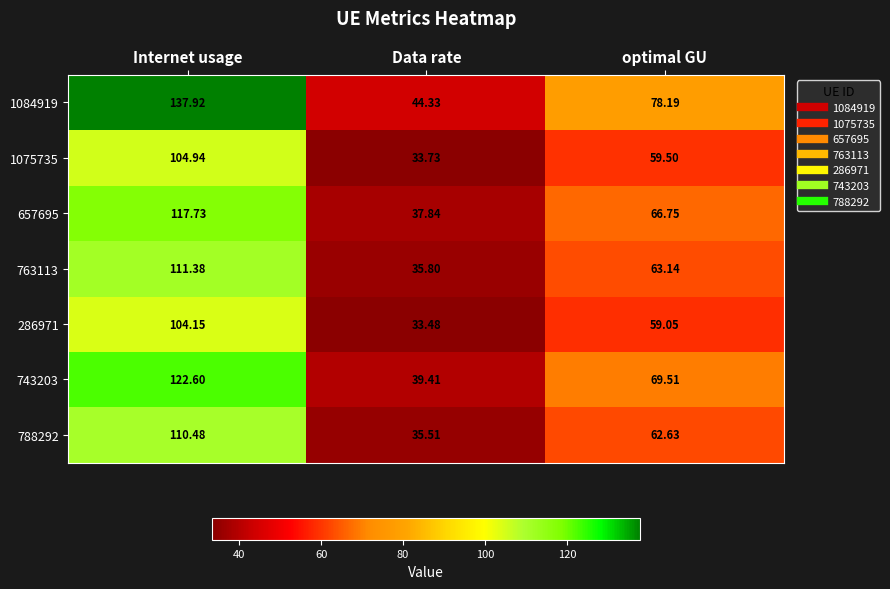

At how many categories does at least one series exceed 80?

1